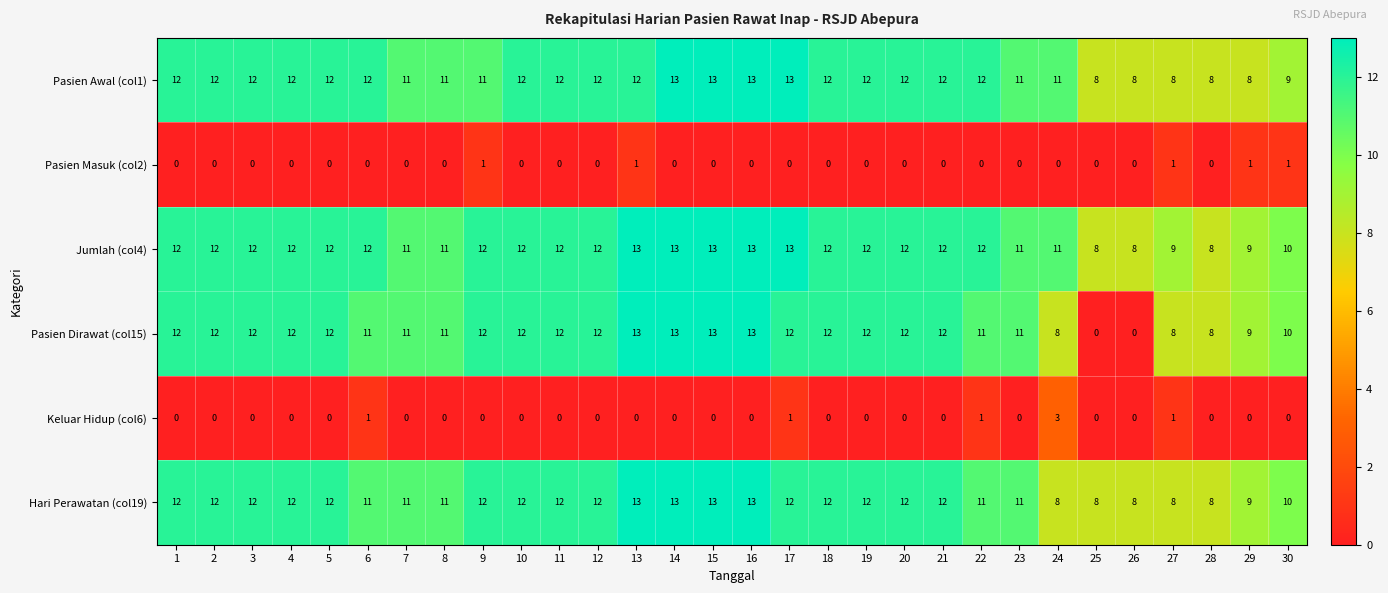

What is the maximum value for Keluar Hidup (col6)?

3